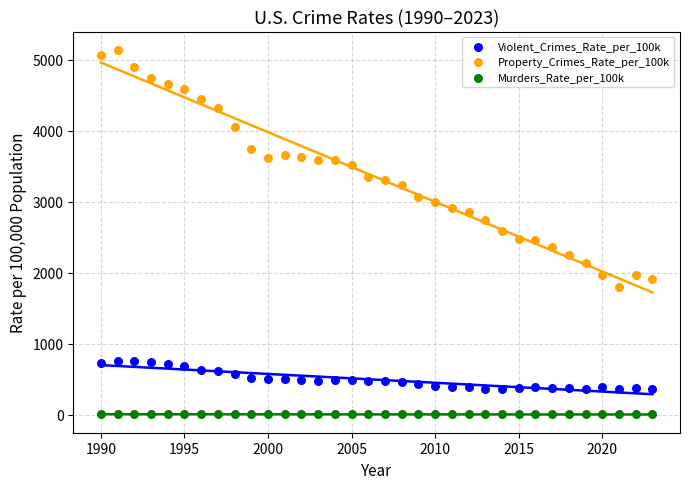

What are all the series names shown in the legend?

Violent_Crimes_Rate_per_100k, Property_Crimes_Rate_per_100k, Murders_Rate_per_100k